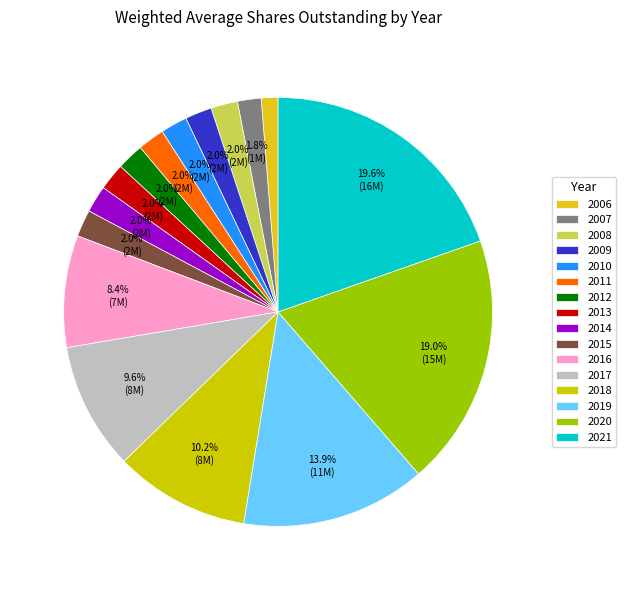

Count the number of slices in the pie.

16